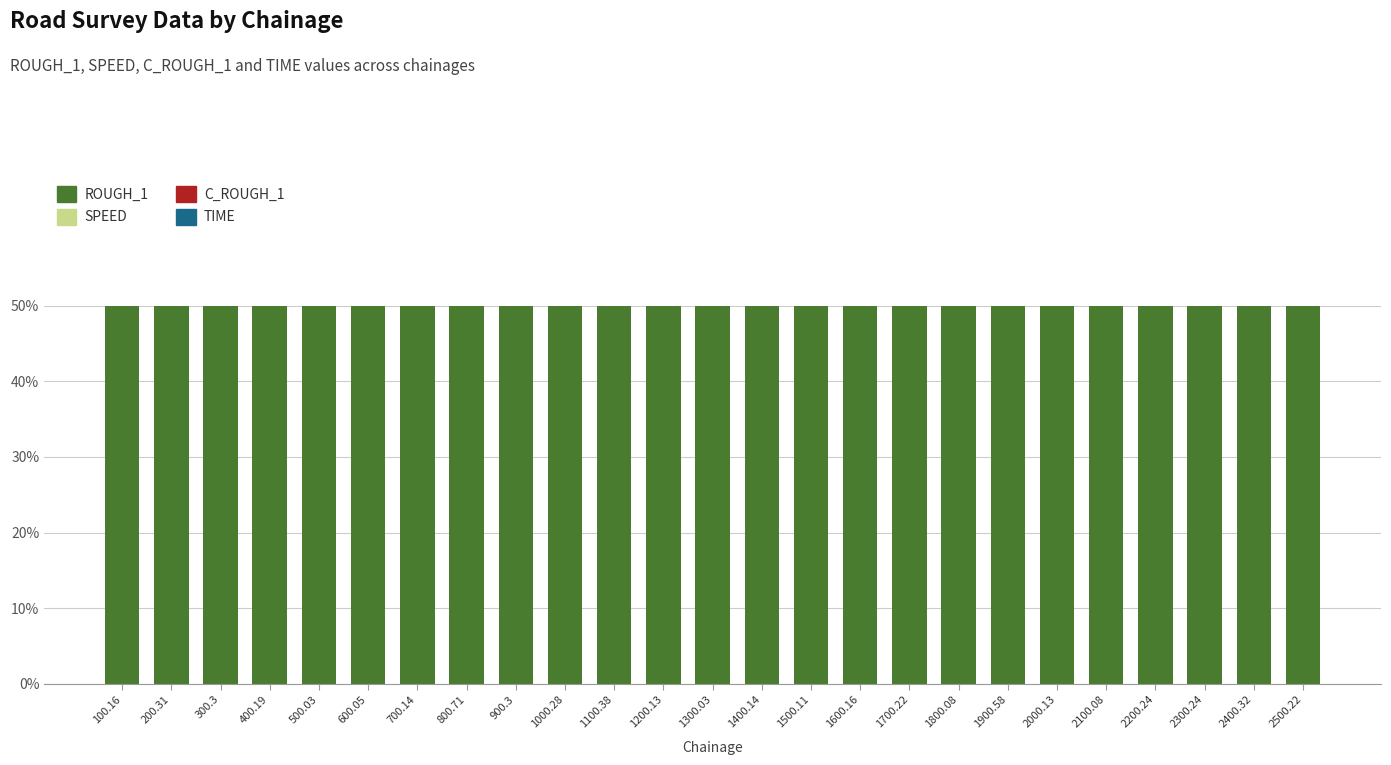

Which category has the lowest value in the C_ROUGH_1 series?

1600.16